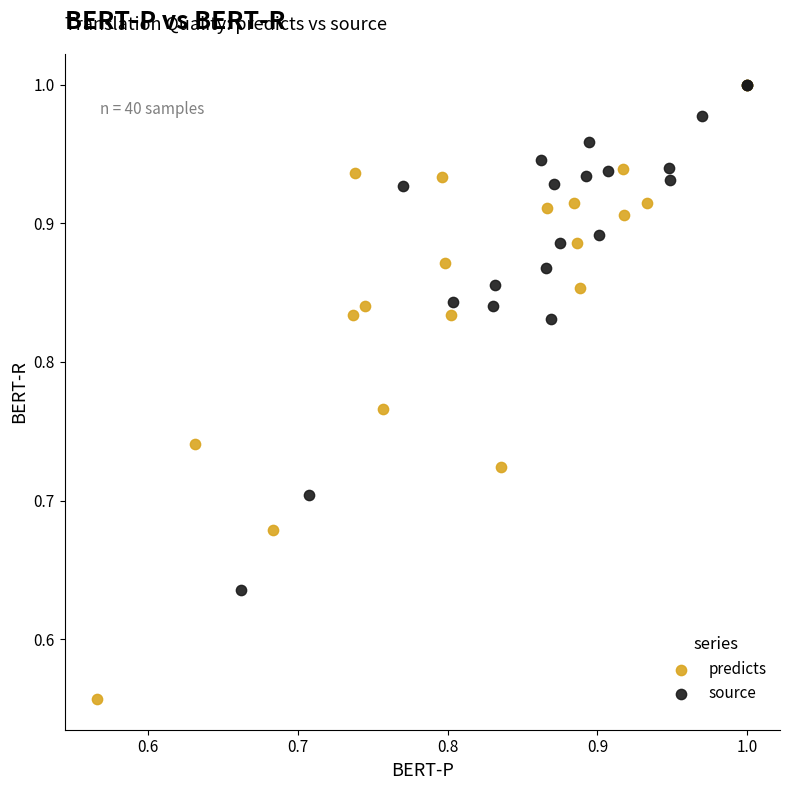

Which series has the widest spread of Y values?

predicts